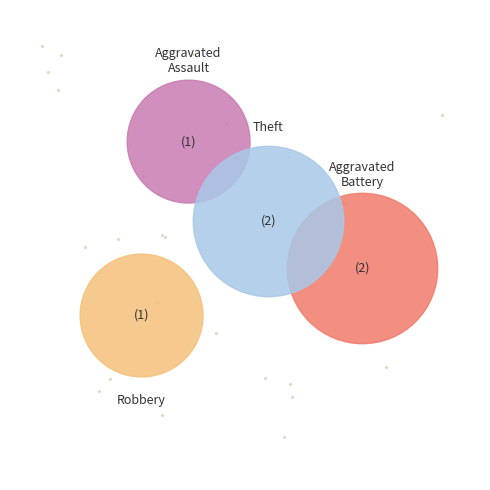

True or false: Aggravated Battery accounts for 43% of the total.

False